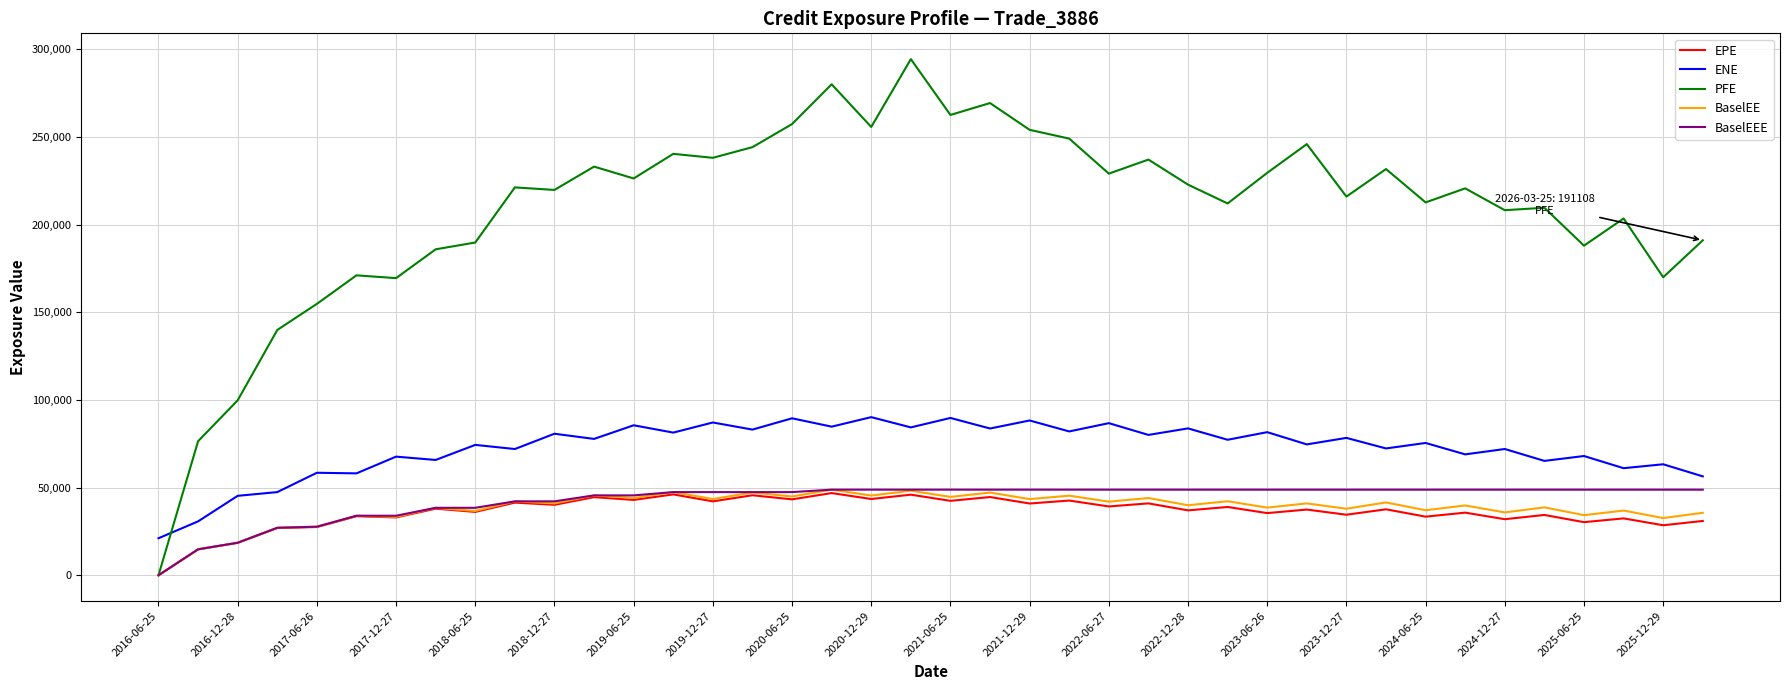

Which series has the largest total across all categories?

PFE